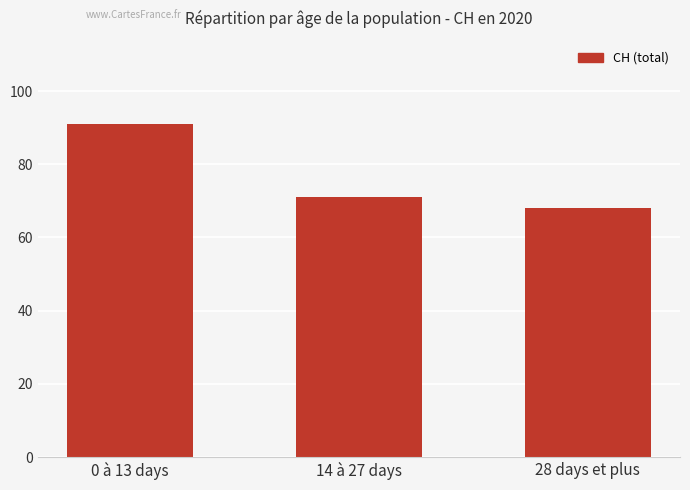

What is the average value?

77